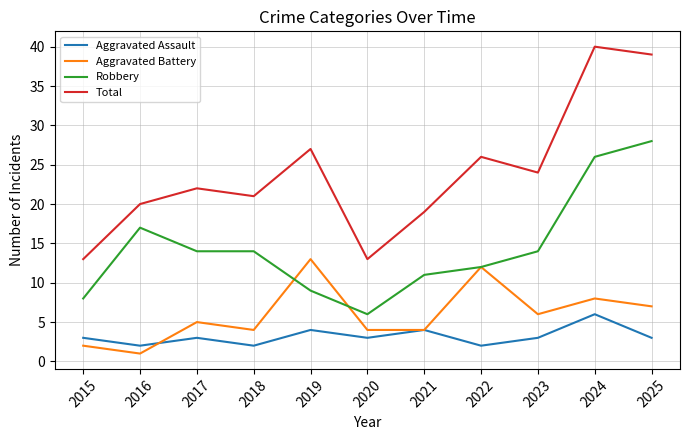

Read the Aggravated Battery value at 2016.

1